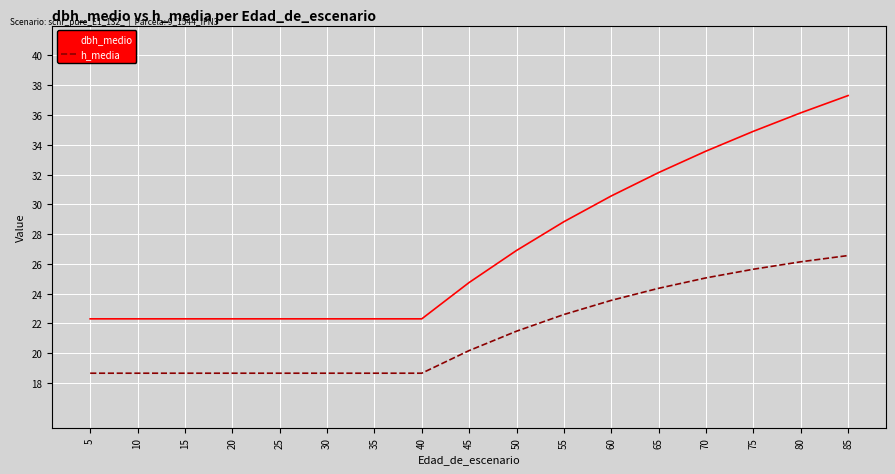

Is it true that h_media equals 34.5 at 80?

False